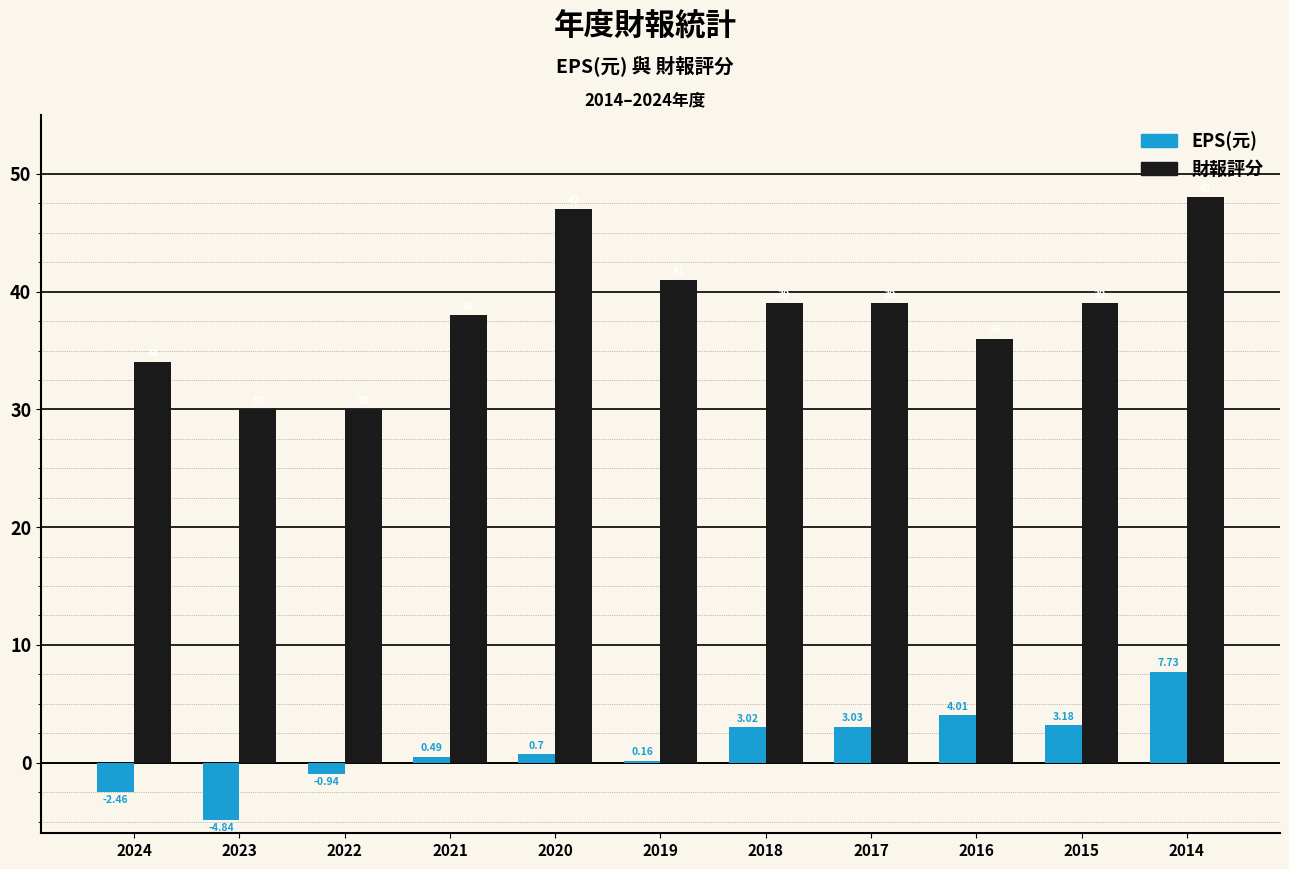

Is the value of 財報評分 at 2021 greater than the value of EPS(元) at 2014?

Yes